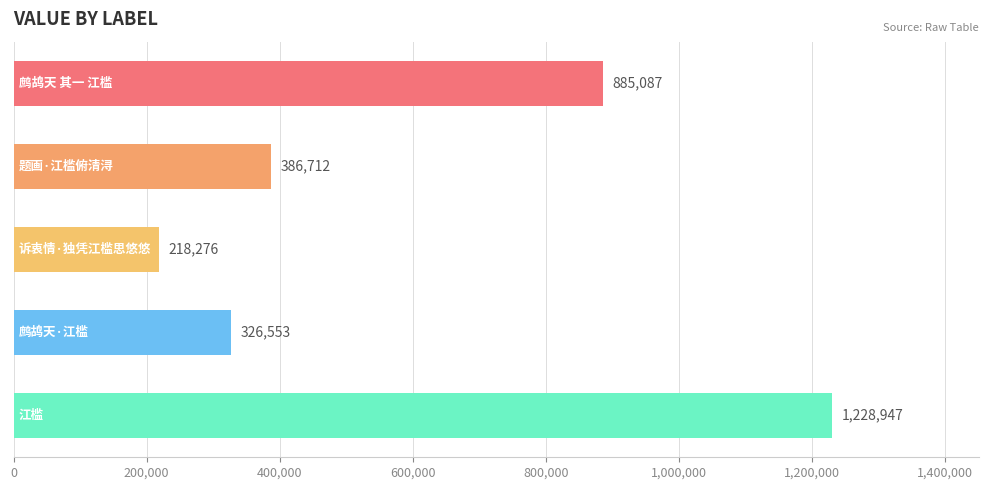

Does the chart contain stacked bars?

No